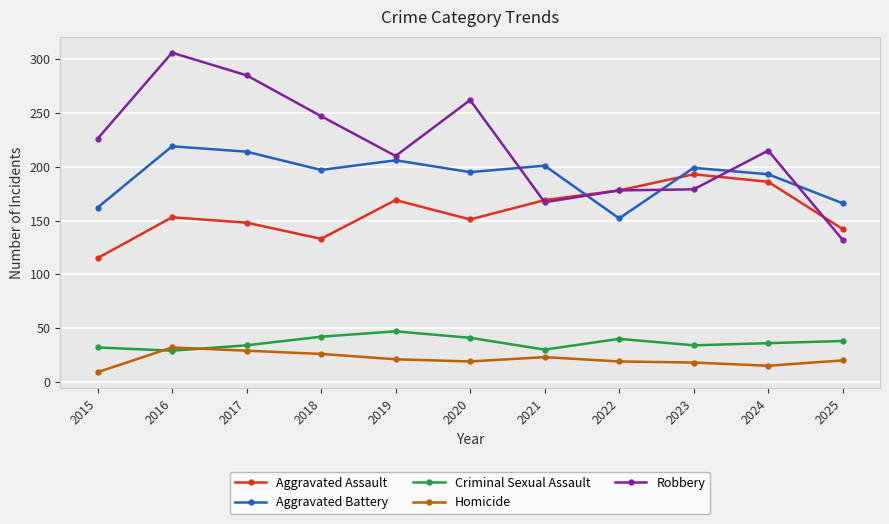

What is the greatest value displayed?

306